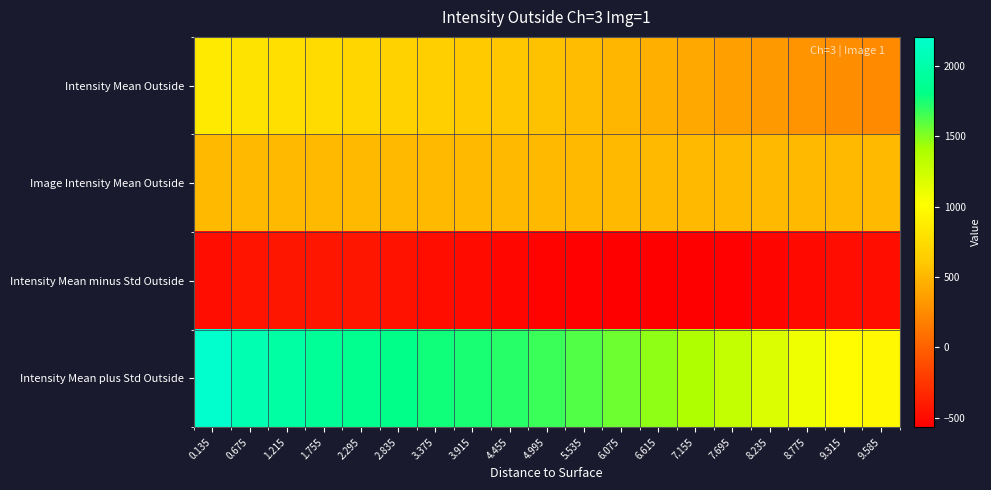

At which category does the chart reach its peak across all series?

0.135